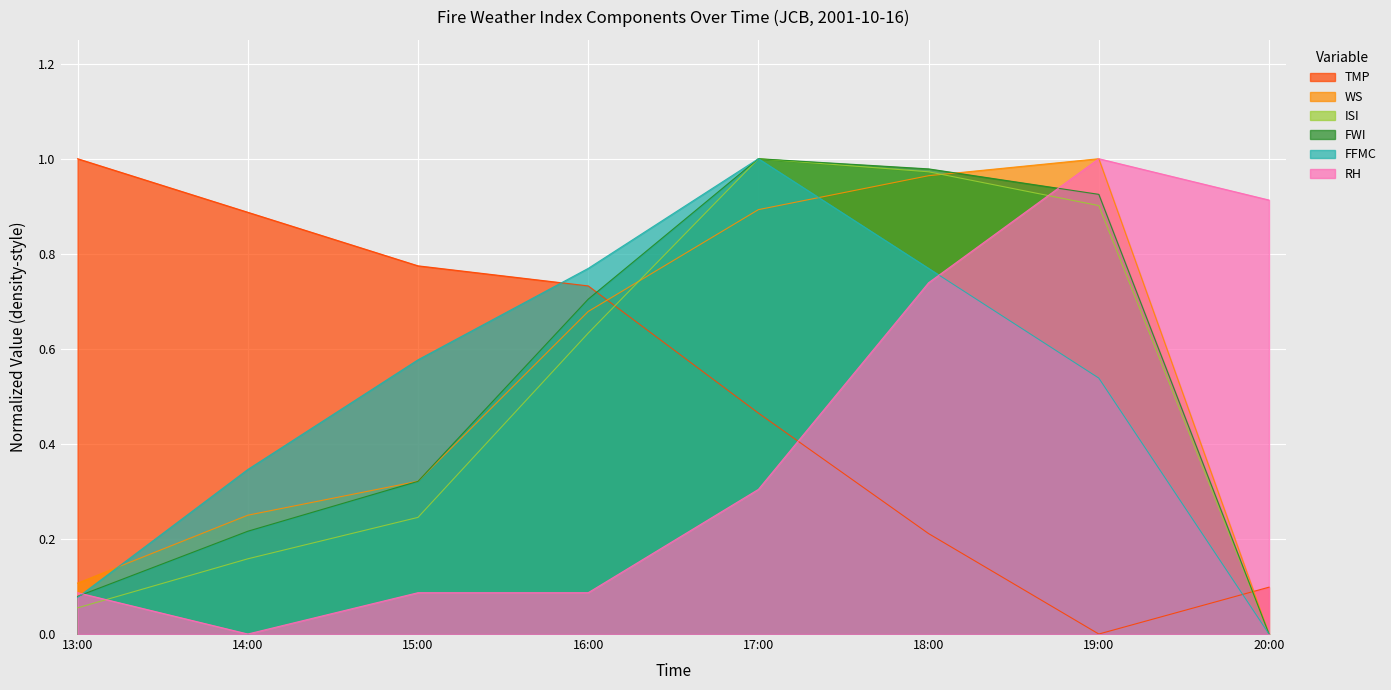

Between 16:00 and 17:00, which series saw the biggest shift?

ISI